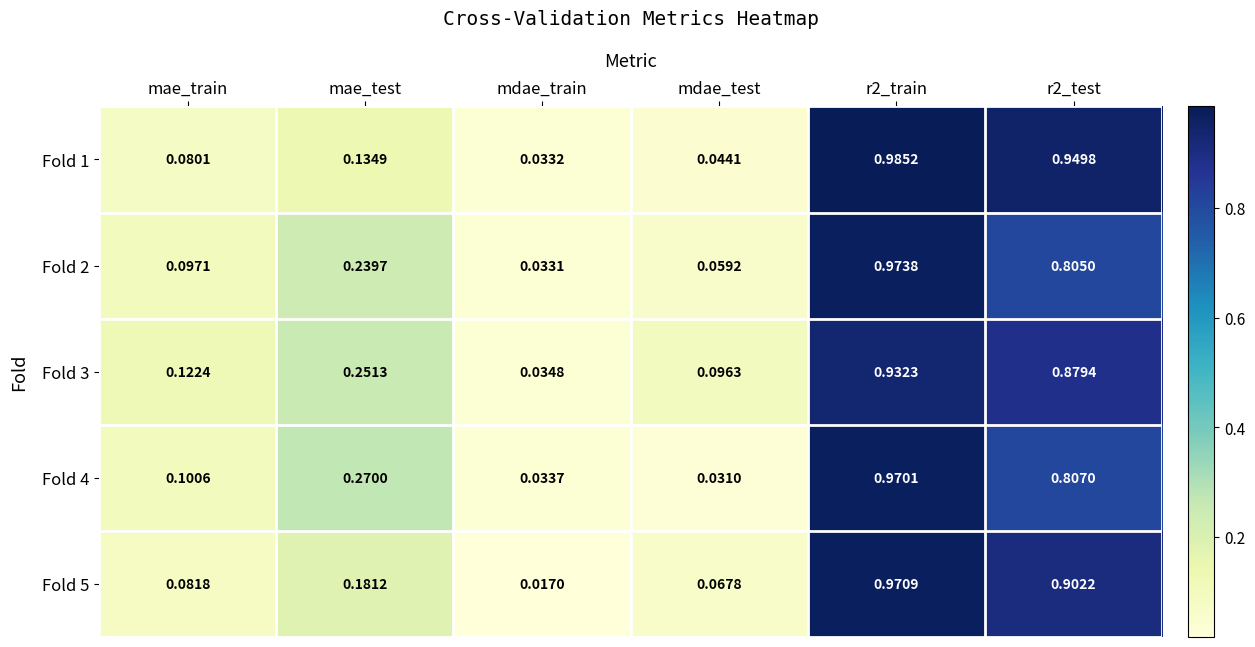

Which label corresponds to the smallest value in the chart?

mdae_train